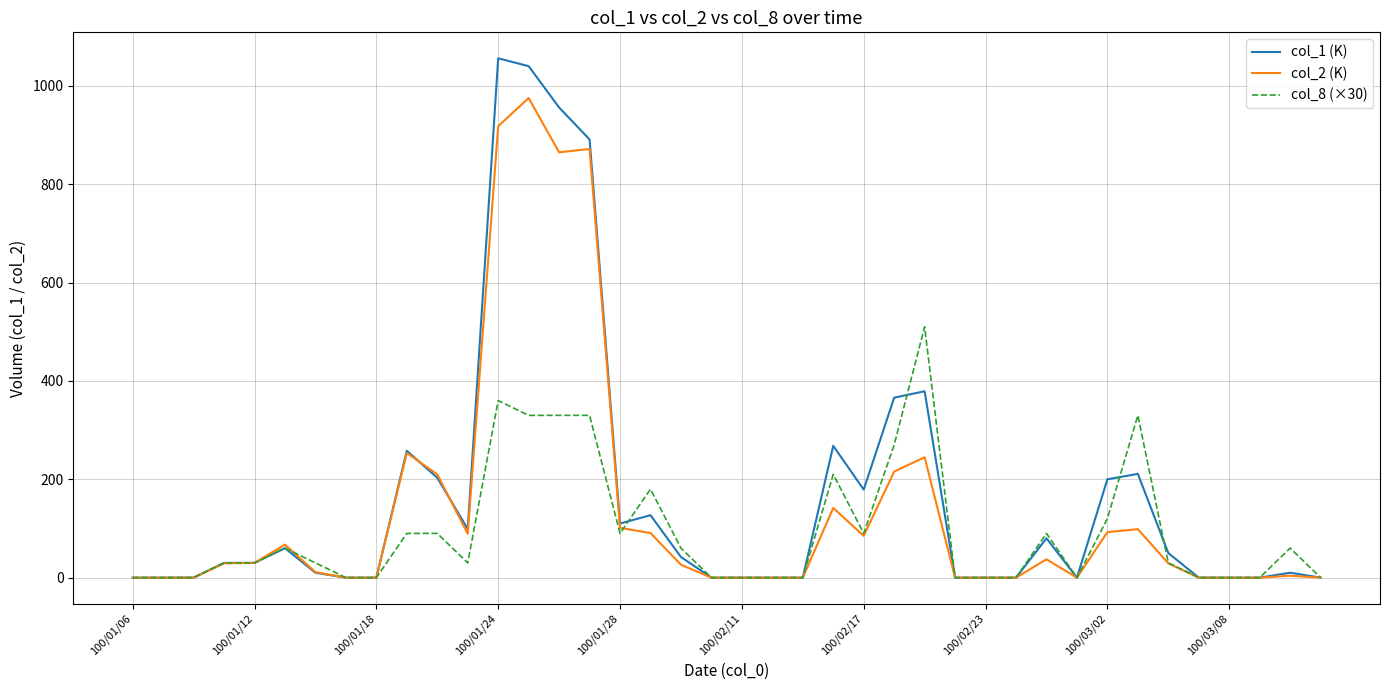

Which series has the widest spread of values?

col_1 (K)